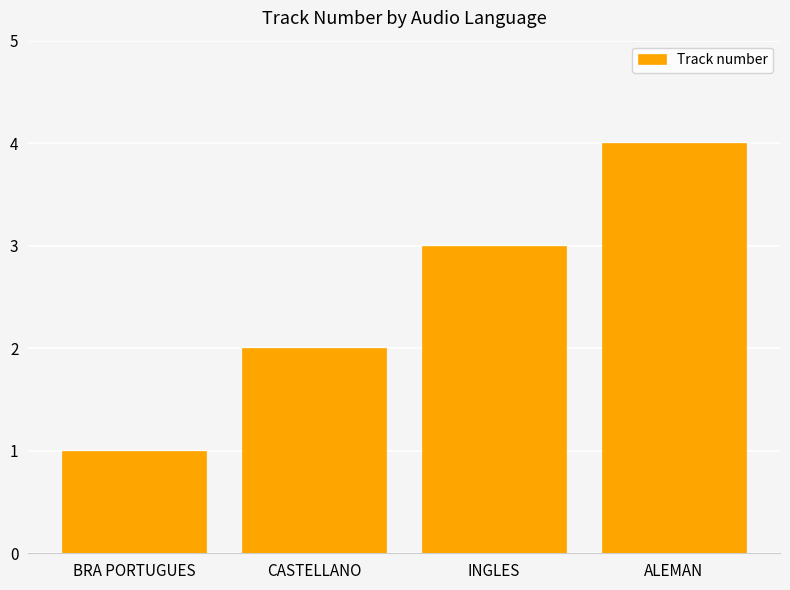

Reading right to left, extract all data points from this chart.

4	3	2	1